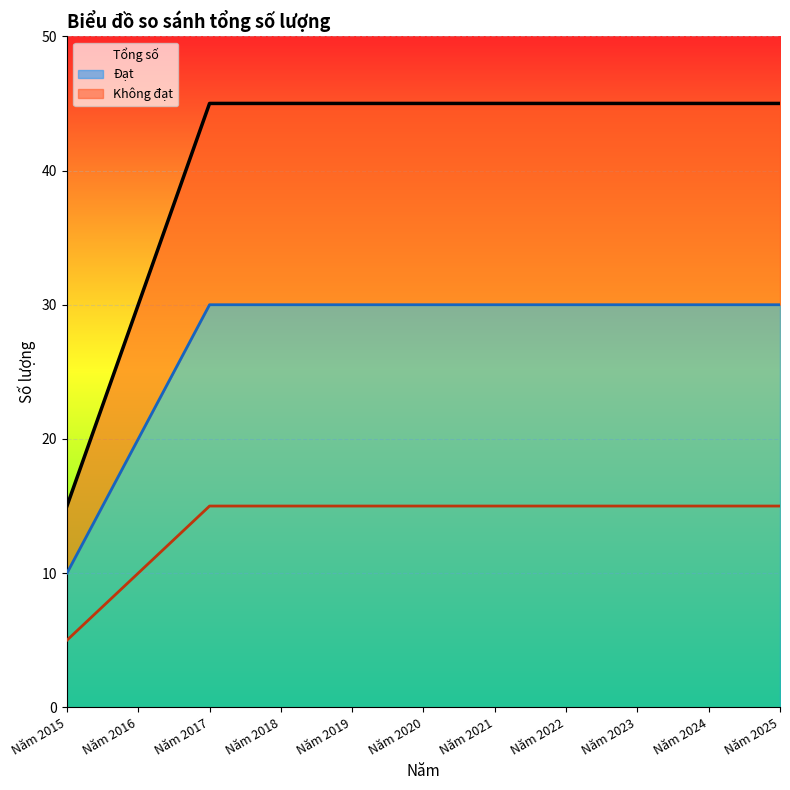

What is the minimum value for Đạt?

10